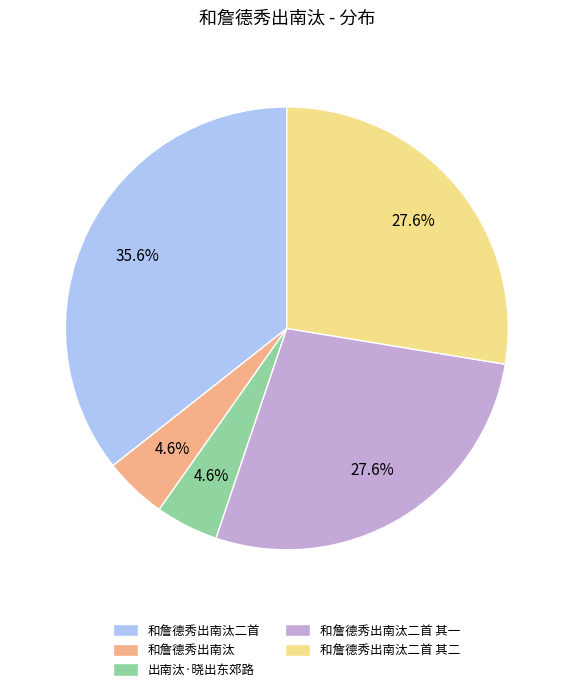

How many slices are in this pie chart?

5